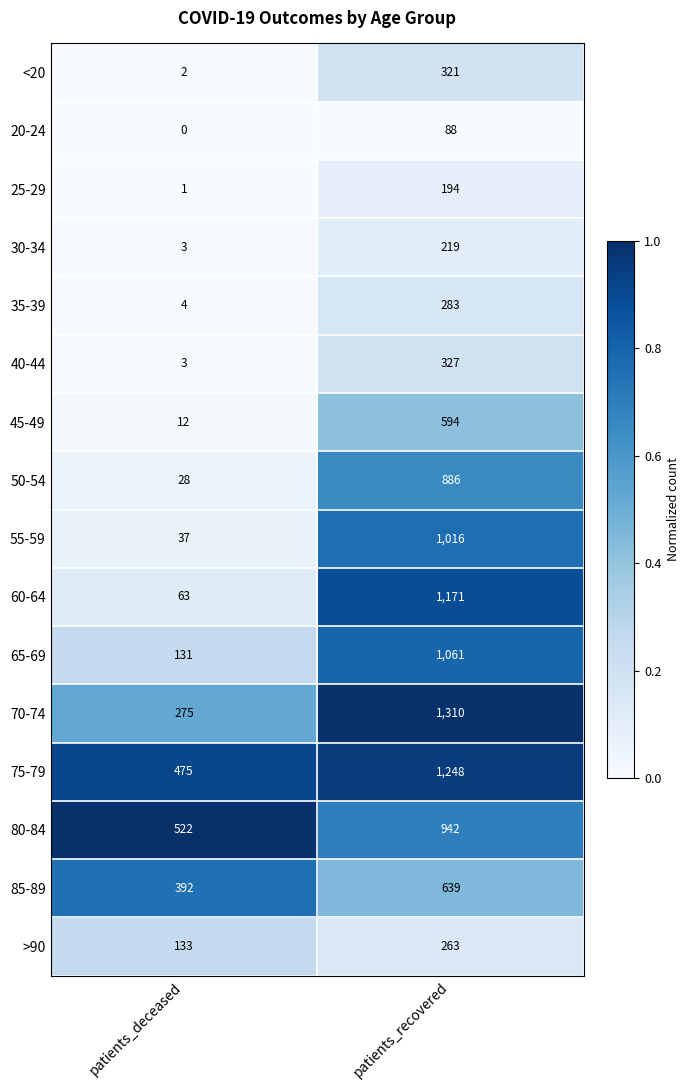

What is the total value across all series at patients_deceased?

2081